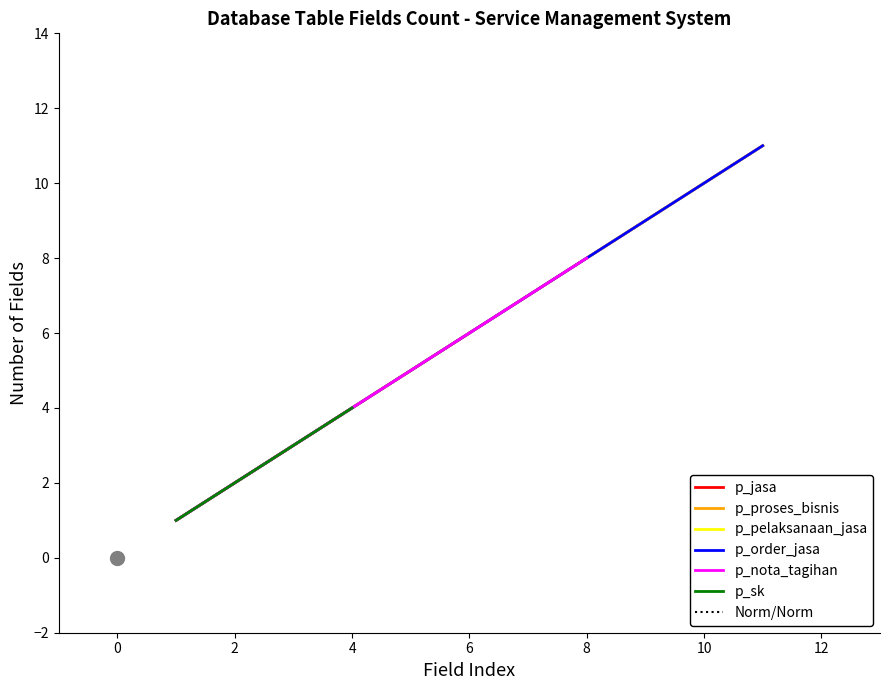

Between 8 and 2, which is larger?

8